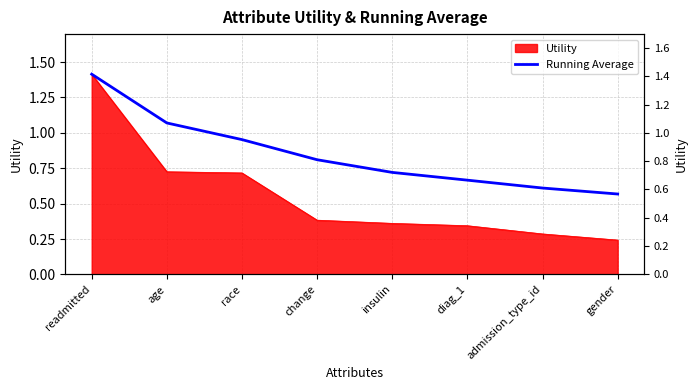

Does the chart display data point markers on the line(s)?

No